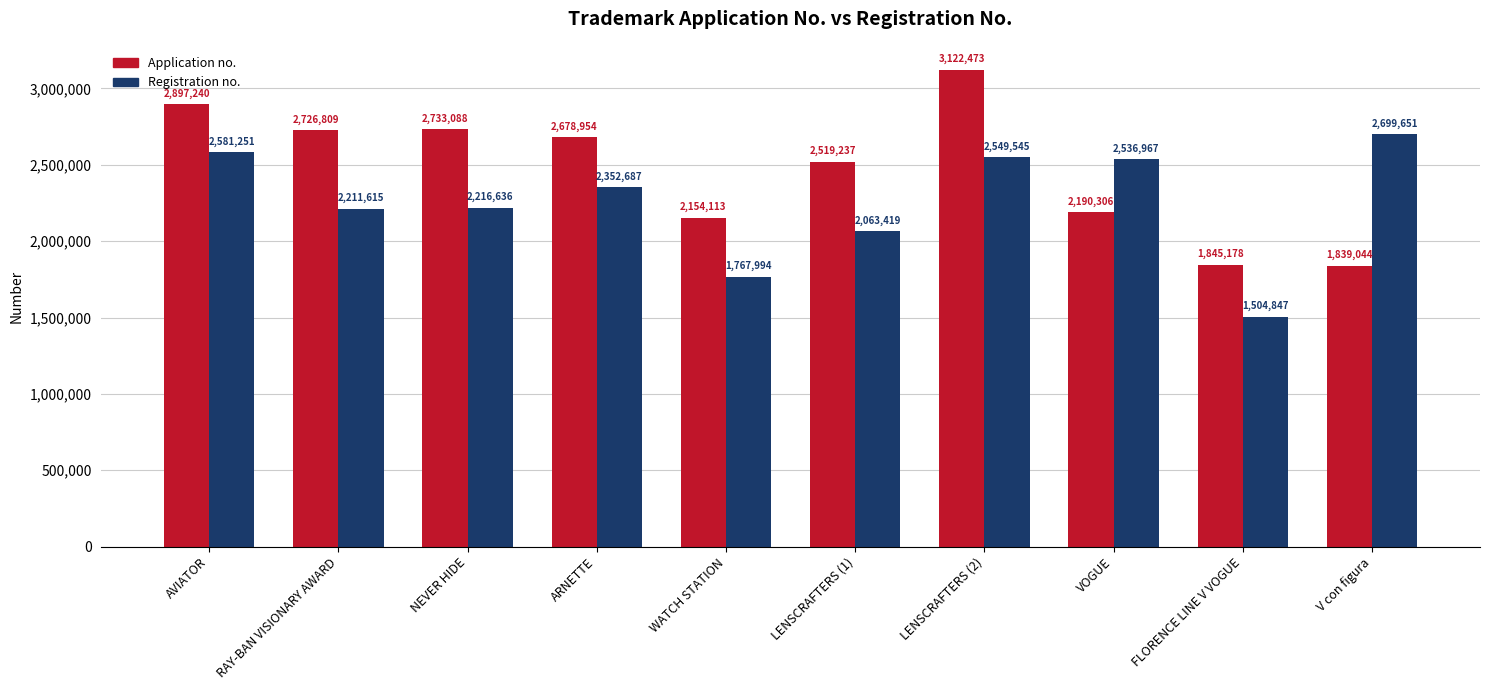

What are all the series names shown in the legend?

Application no., Registration no.